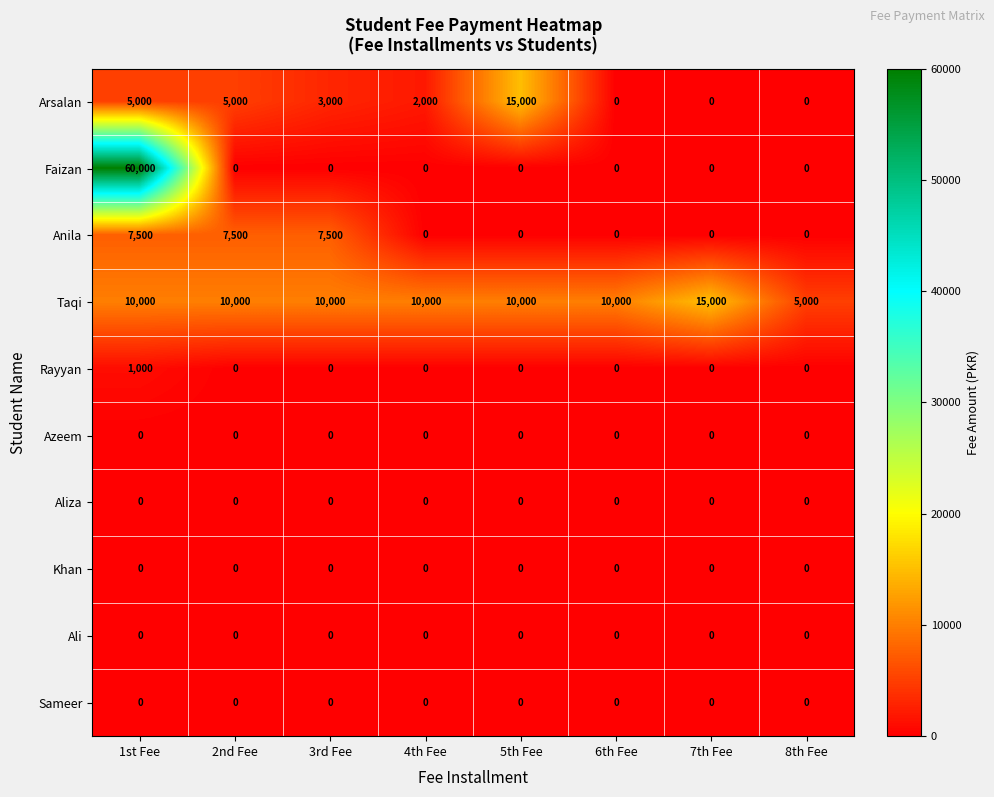

What is the greatest value displayed?

60000